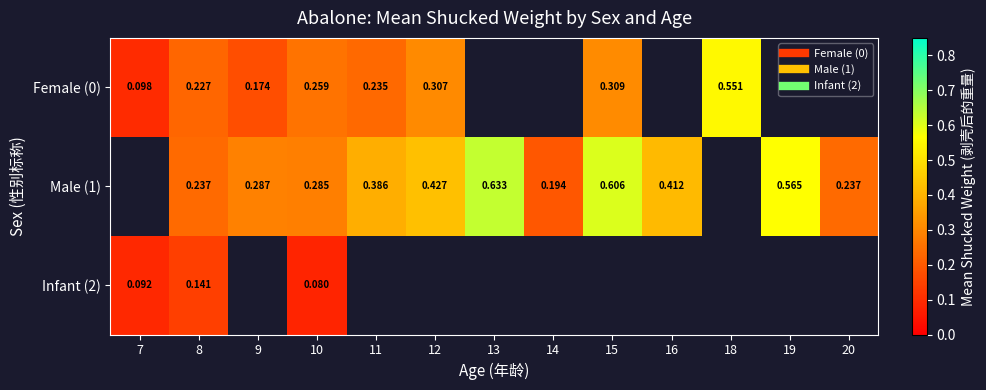

Count the Male (1) values in the range 0 to 1.

11